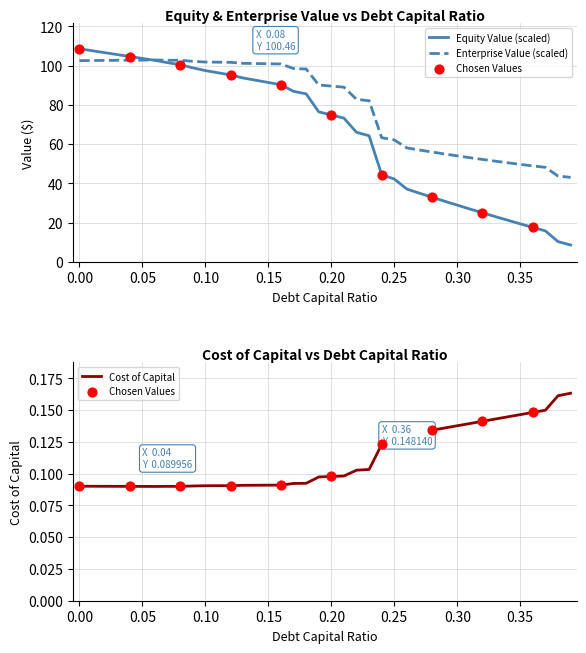

At how many categories does at least one series exceed 90?

20